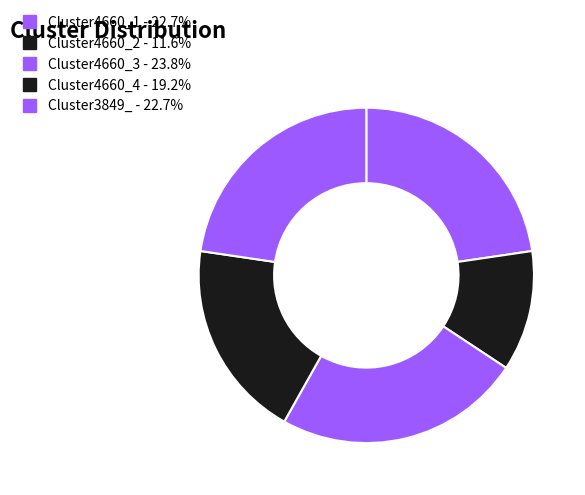

Which slice is the largest?

Cluster4660_3